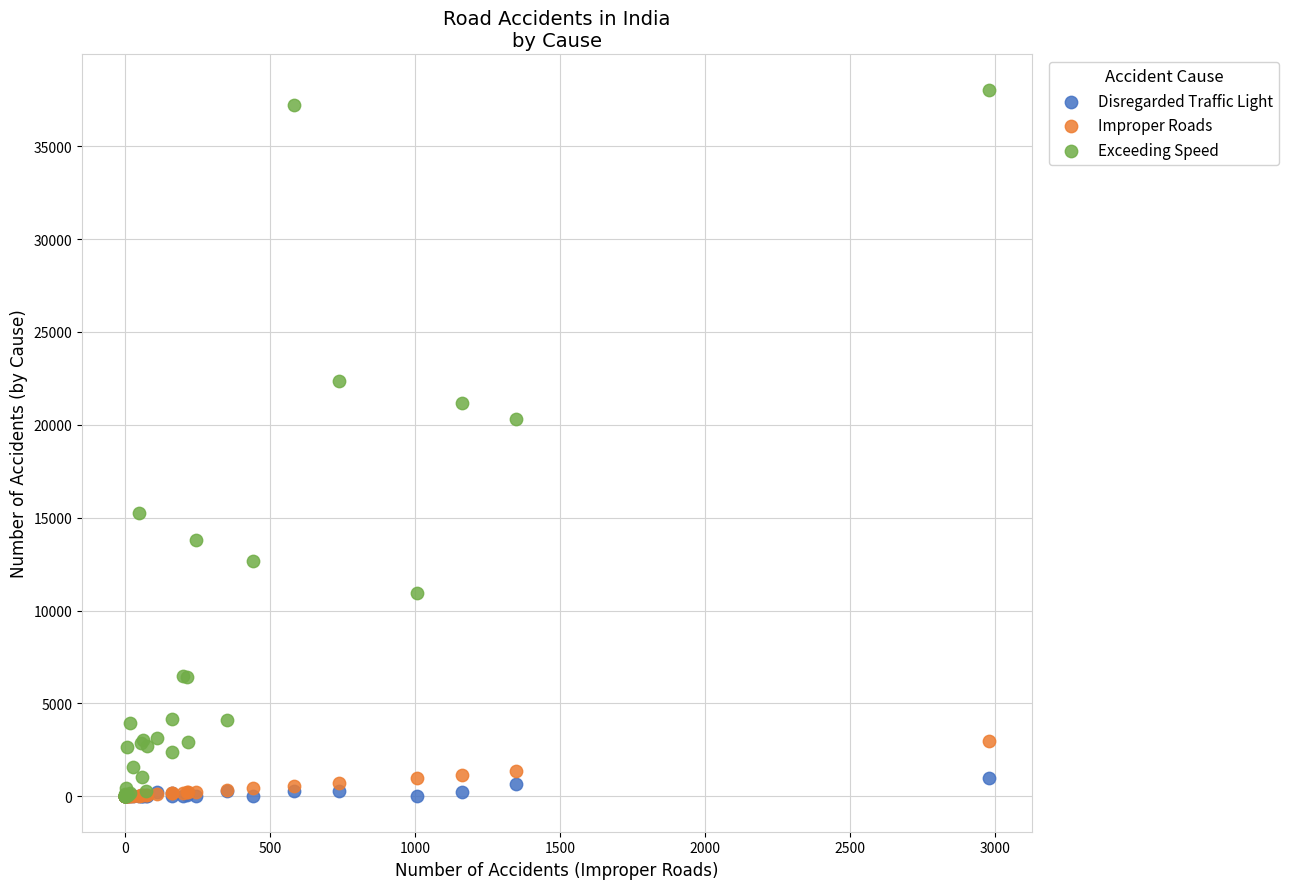

Which series reaches the maximum Y coordinate?

Exceeding Speed